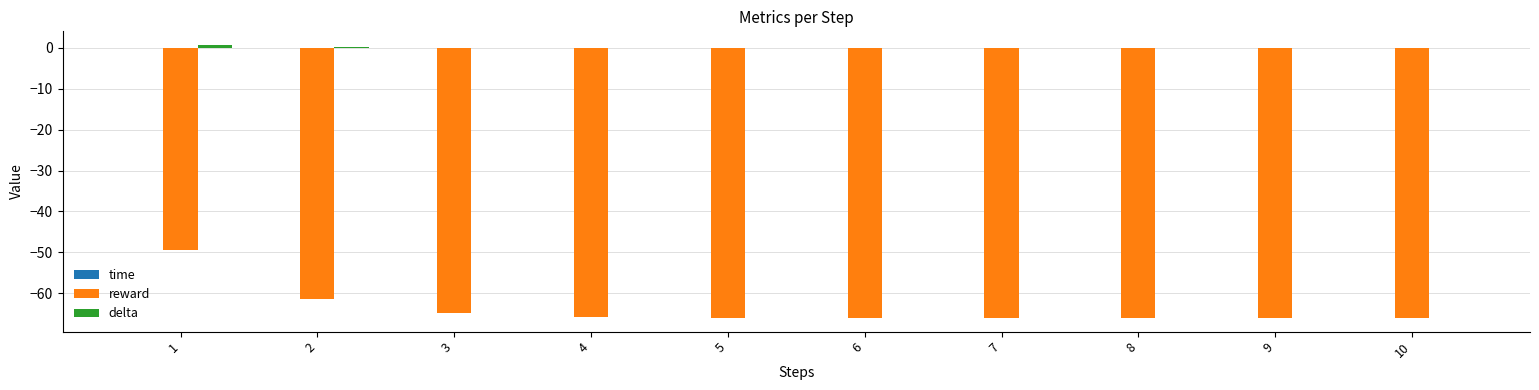

The value of reward at 1 is -49.5. True or false?

True